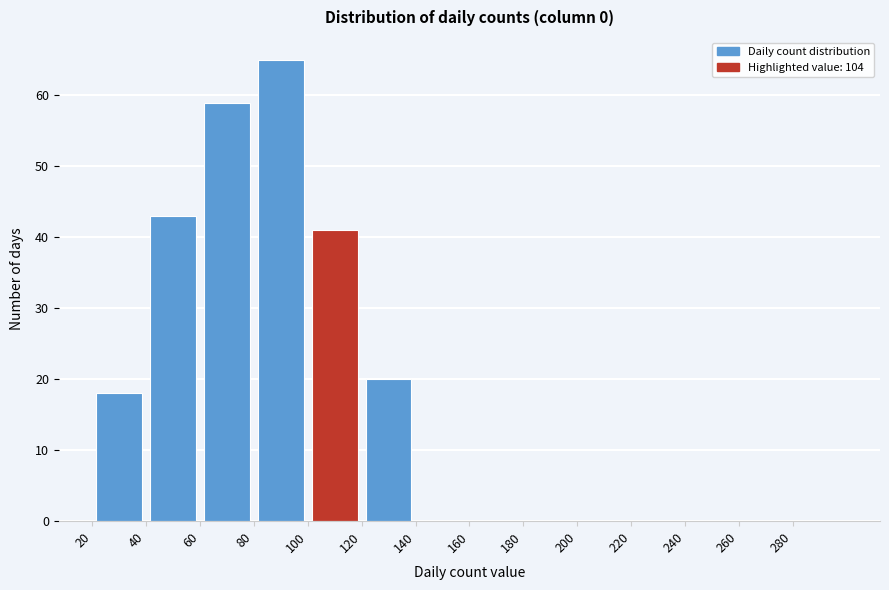

Over which range of the x-axis is the bar tallest?

80 to 100